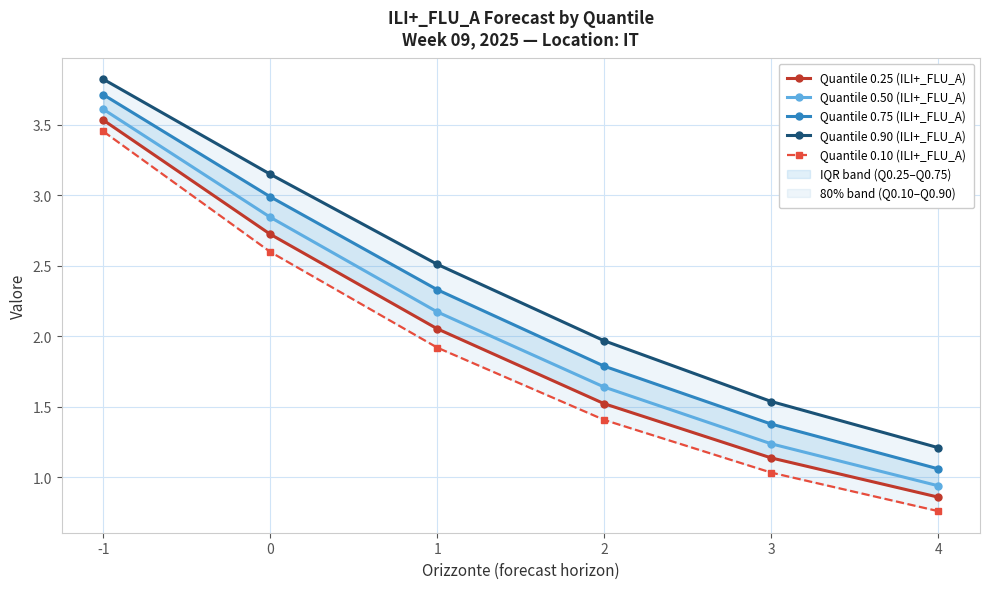

Which series has the widest spread of values?

Quantile 0.10 (ILI+_FLU_A)